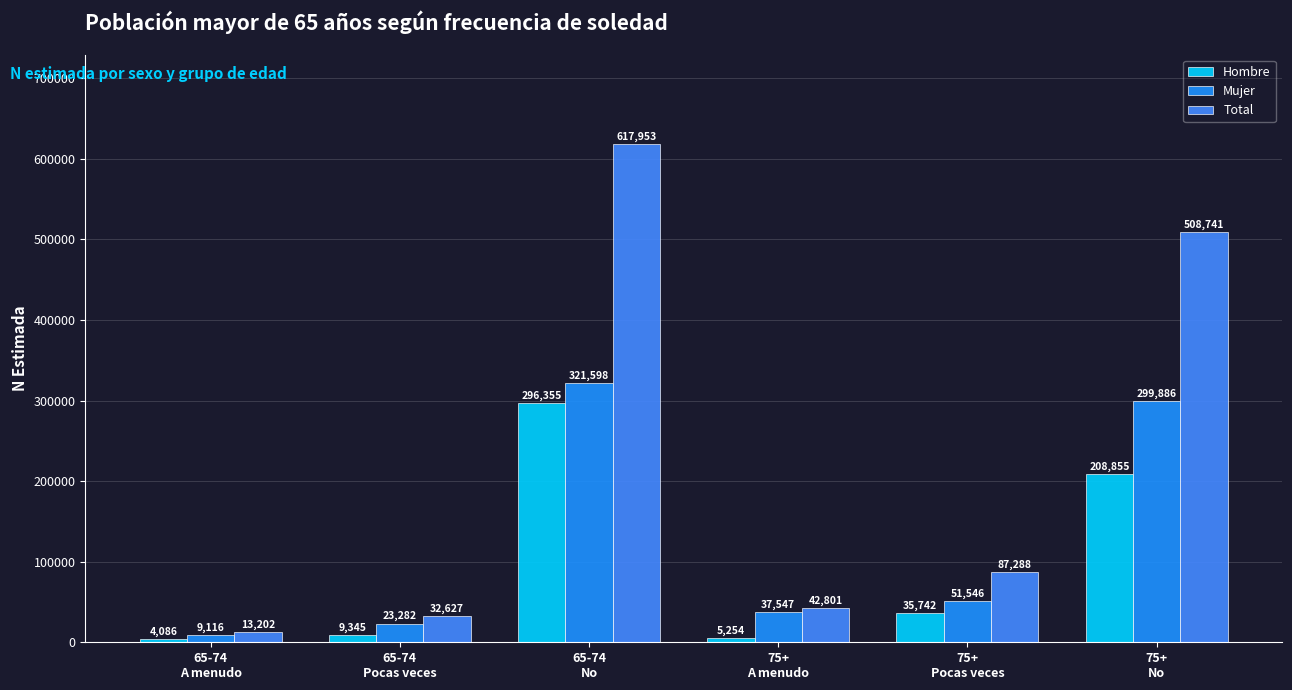

Where does the Total series first go above 87288?

65-74
No